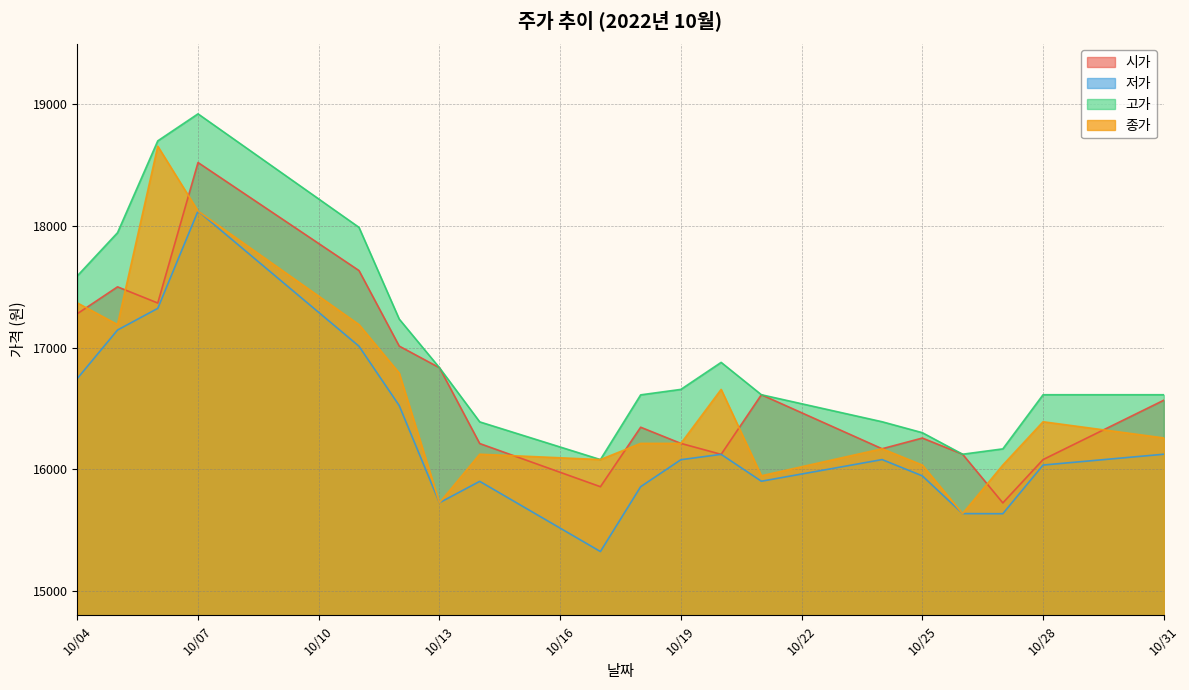

At which category is the sum across all series the highest?

10/07